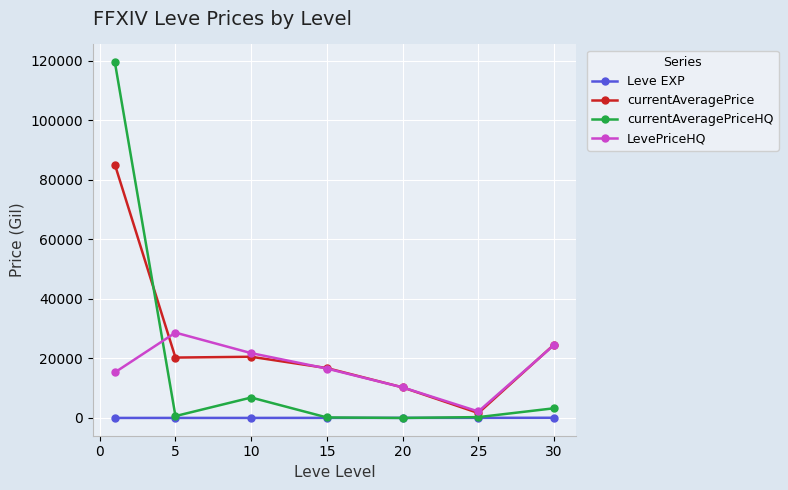

What is the difference between the maximum and minimum values in the LevePriceHQ series?

26503.0